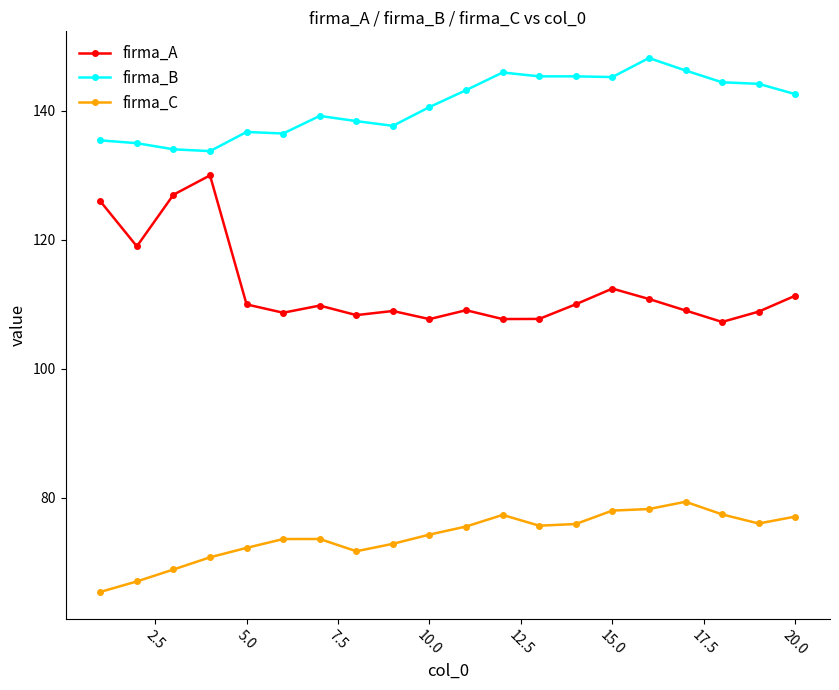

Which series has the largest range (max minus min)?

firma_A